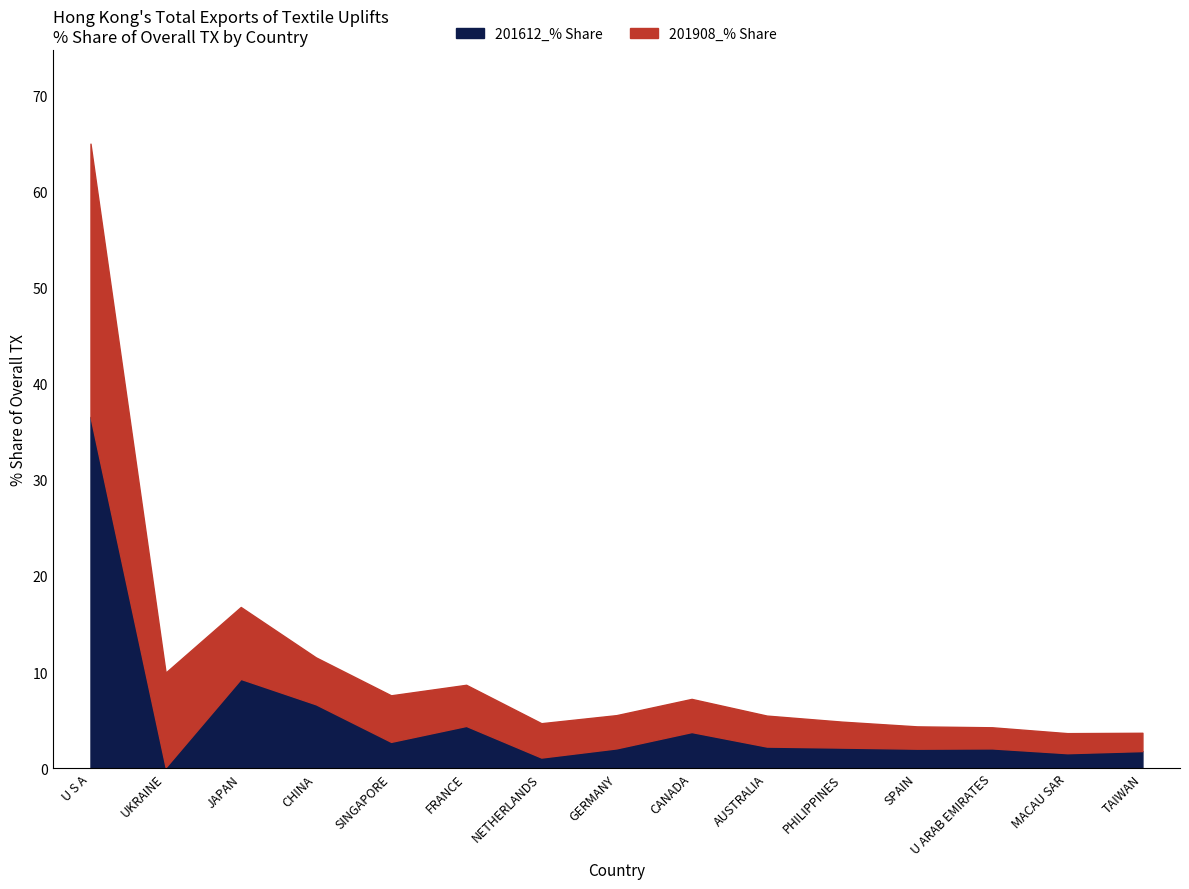

Does the chart have visible grid lines?

No